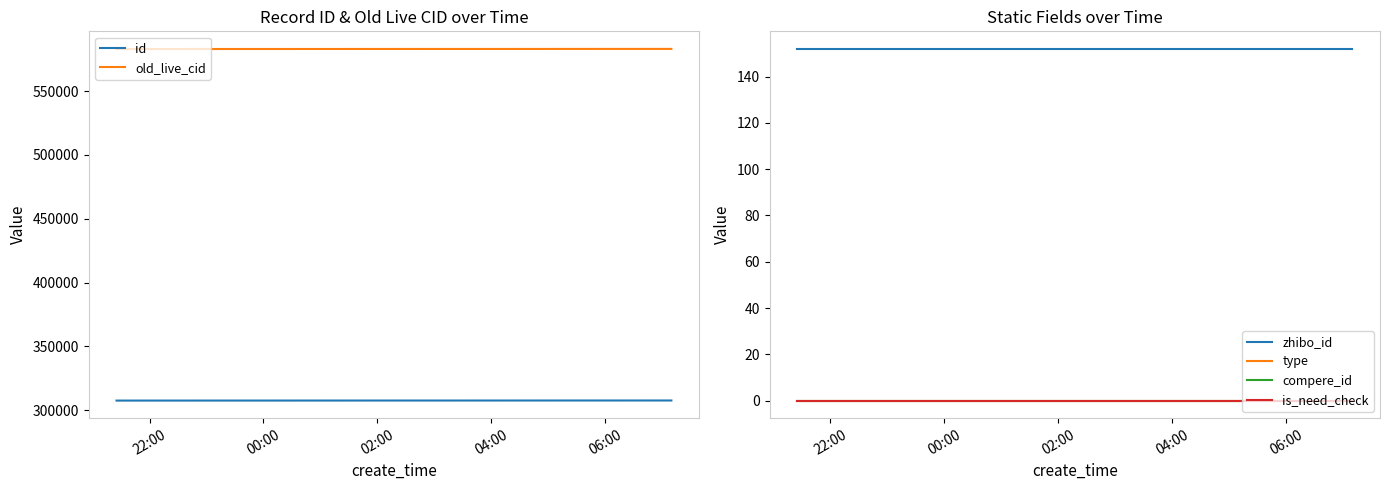

True or false: id and old_live_cid cross at least once.

False